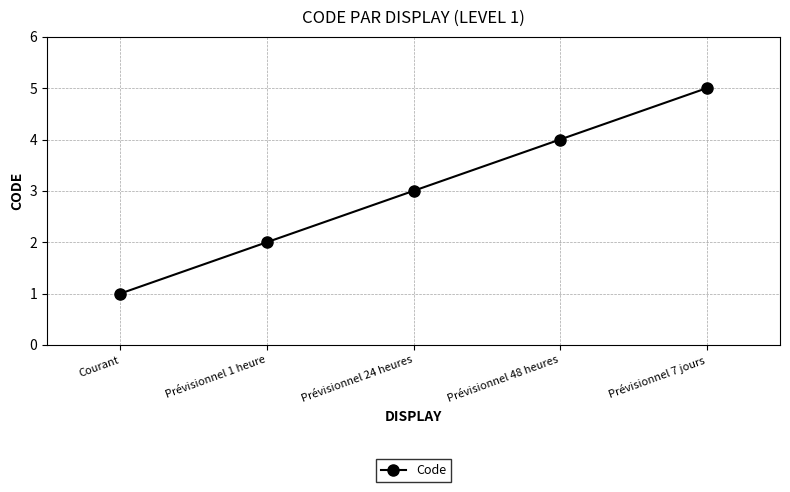

At which label is the value closest to 3?

Prévisionnel 24 heures